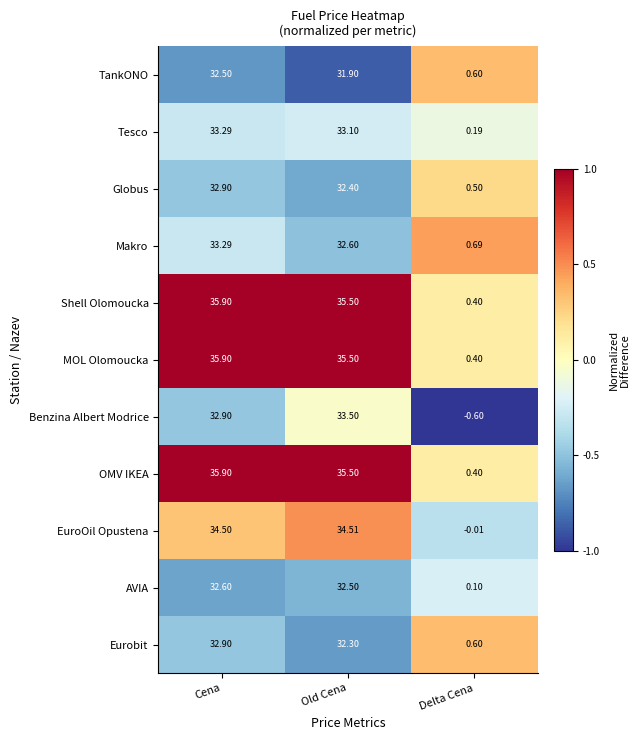

Which label corresponds to the largest value in the chart?

Cena